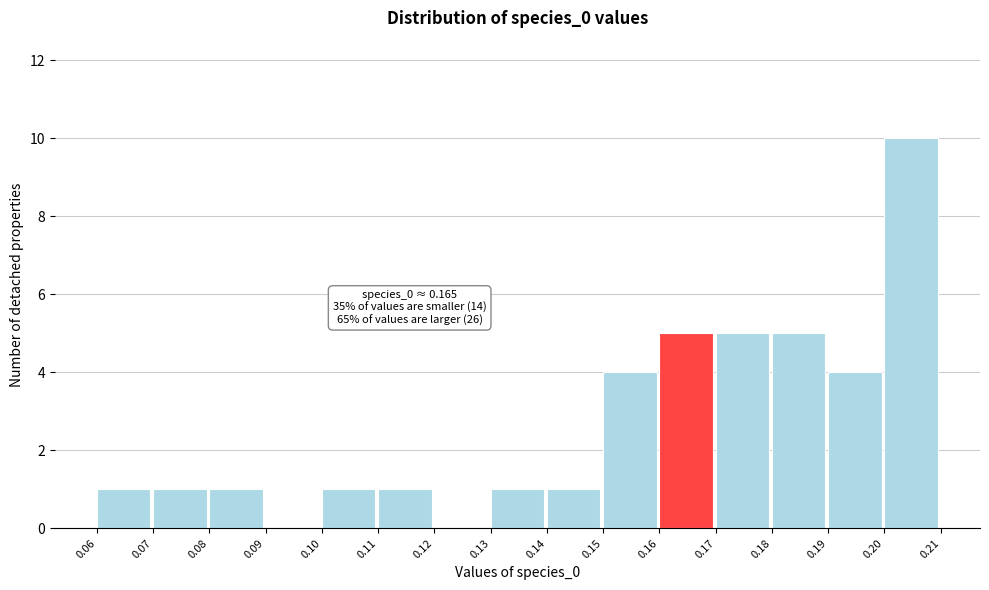

Reading right to left, what are all the values shown in this chart?

0.20=10	0.19=4	0.18=5	0.17=5	0.16=5	0.15=4	0.14=1	0.13=1	0.12=0	0.11=1	0.10=1	0.09=0	0.08=1	0.07=1	0.06=1